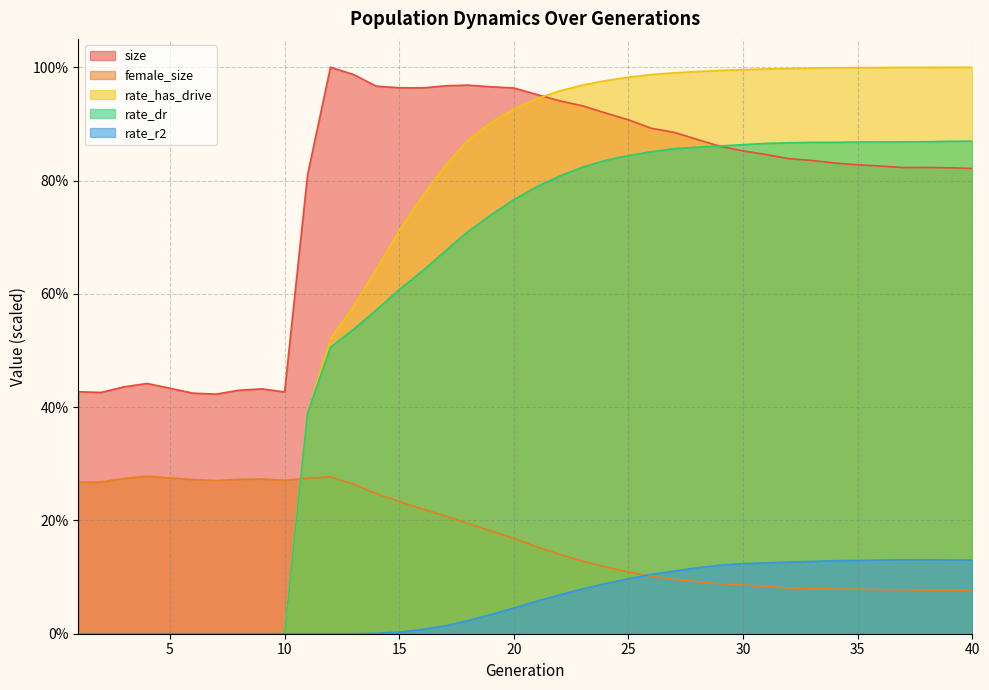

Which series has the largest range (max minus min)?

rate_has_drive